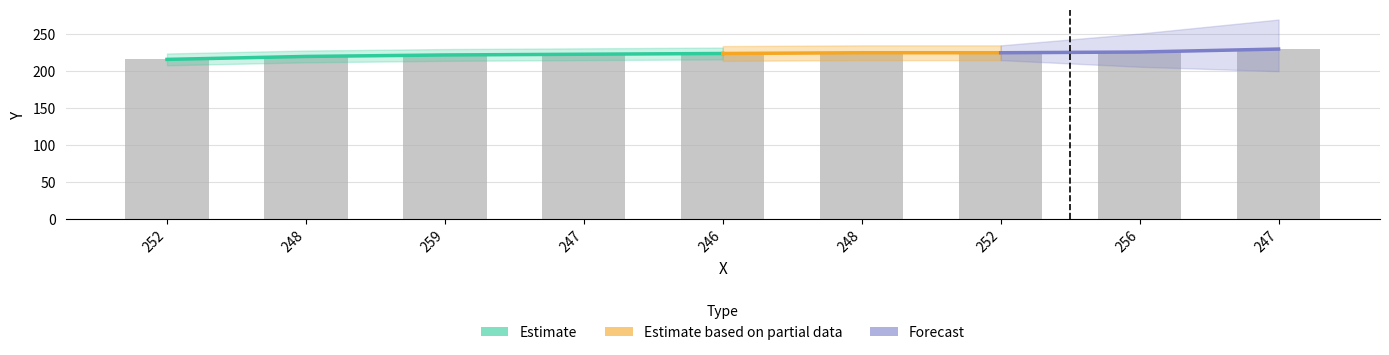

What is the minimum value shown in the chart?

216